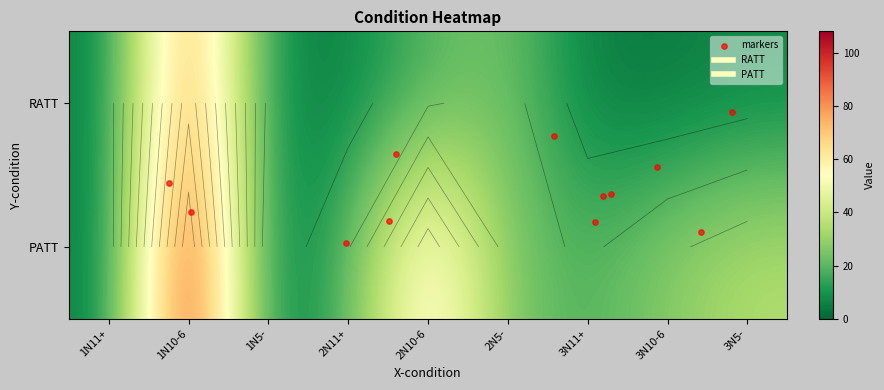

List the labels in order of PATT value, largest first.

1N10-6, 2N10-6, 3N5-, 3N10-6, 2N5-, 2N11+, 3N11+, 1N11+, 1N5-